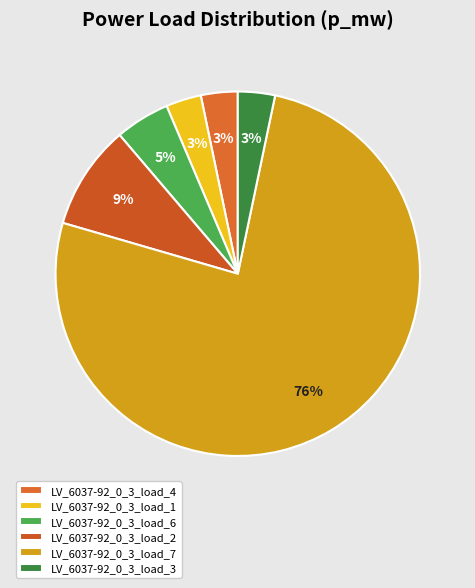

Which category has the biggest portion of the pie?

LV_6037-92_0_3_load_7